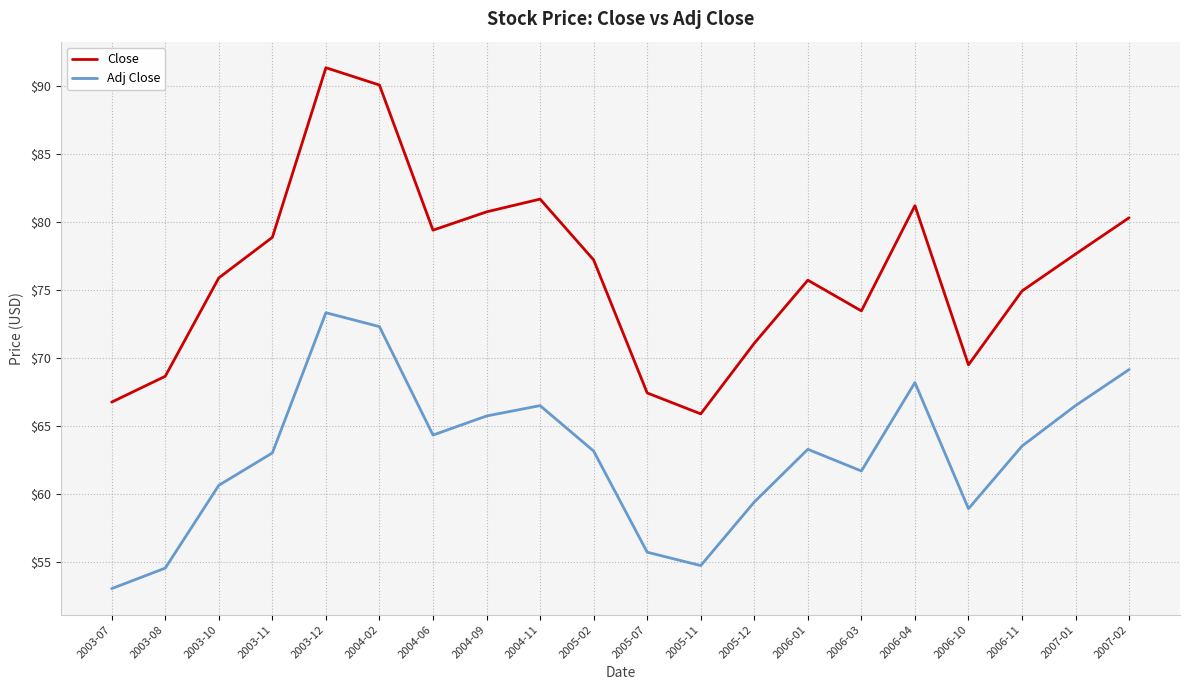

What position from the right is 2003-10?

18